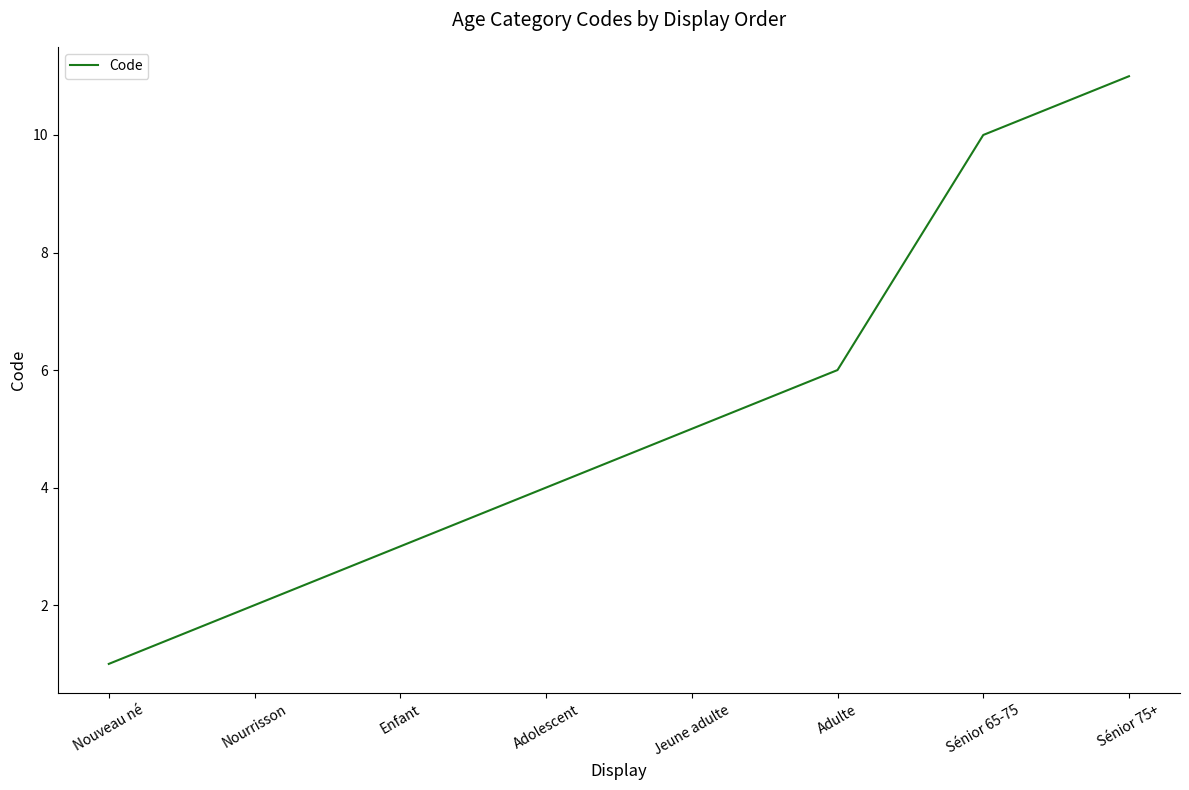

What position from the right is Sénior 75+?

1